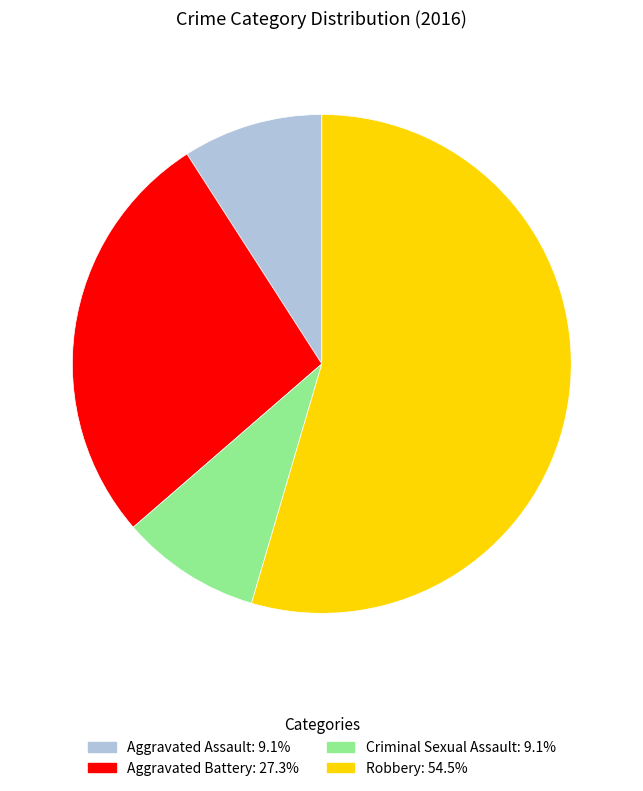

Which slice is the largest?

Robbery